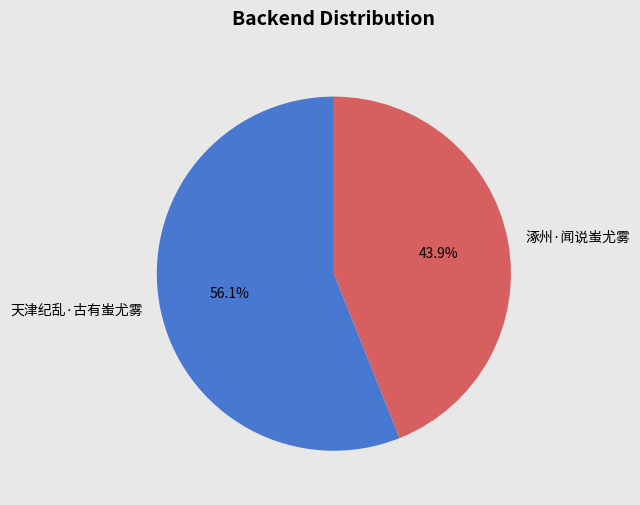

Rank the categories by value from lowest to highest.

涿州·闻说蚩尤雾, 天津纪乱·古有蚩尤雾